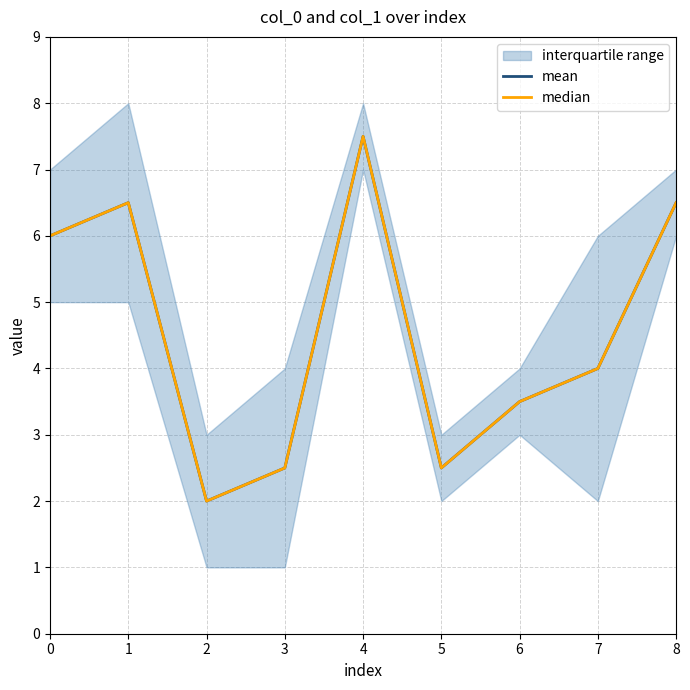

The median series shows 3.7 at 8. True or false?

False